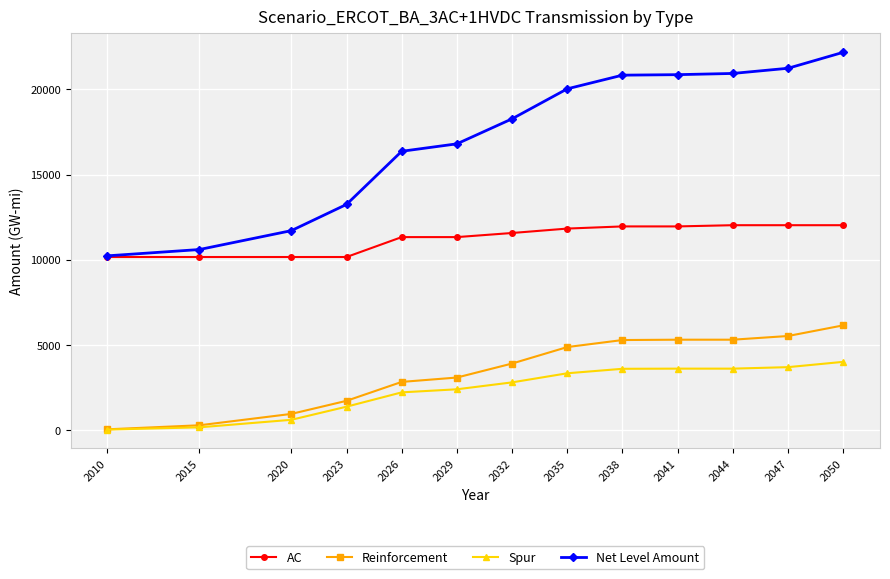

What is the total value across all series at 2029?

33610.7